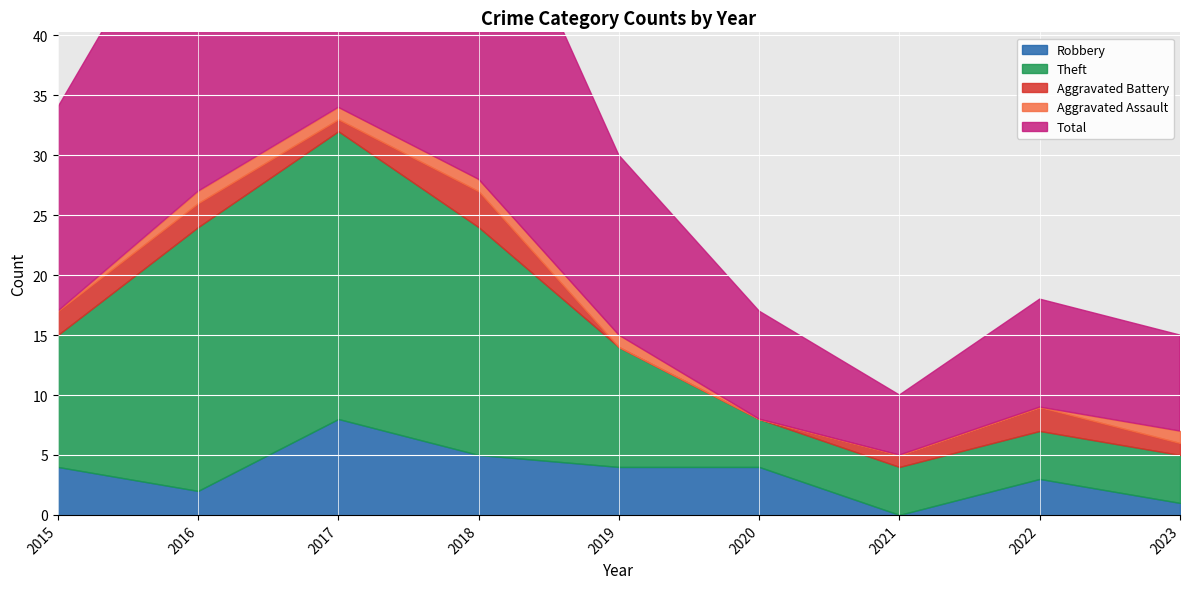

The value of Robbery at 2015 is 1. True or false?

False